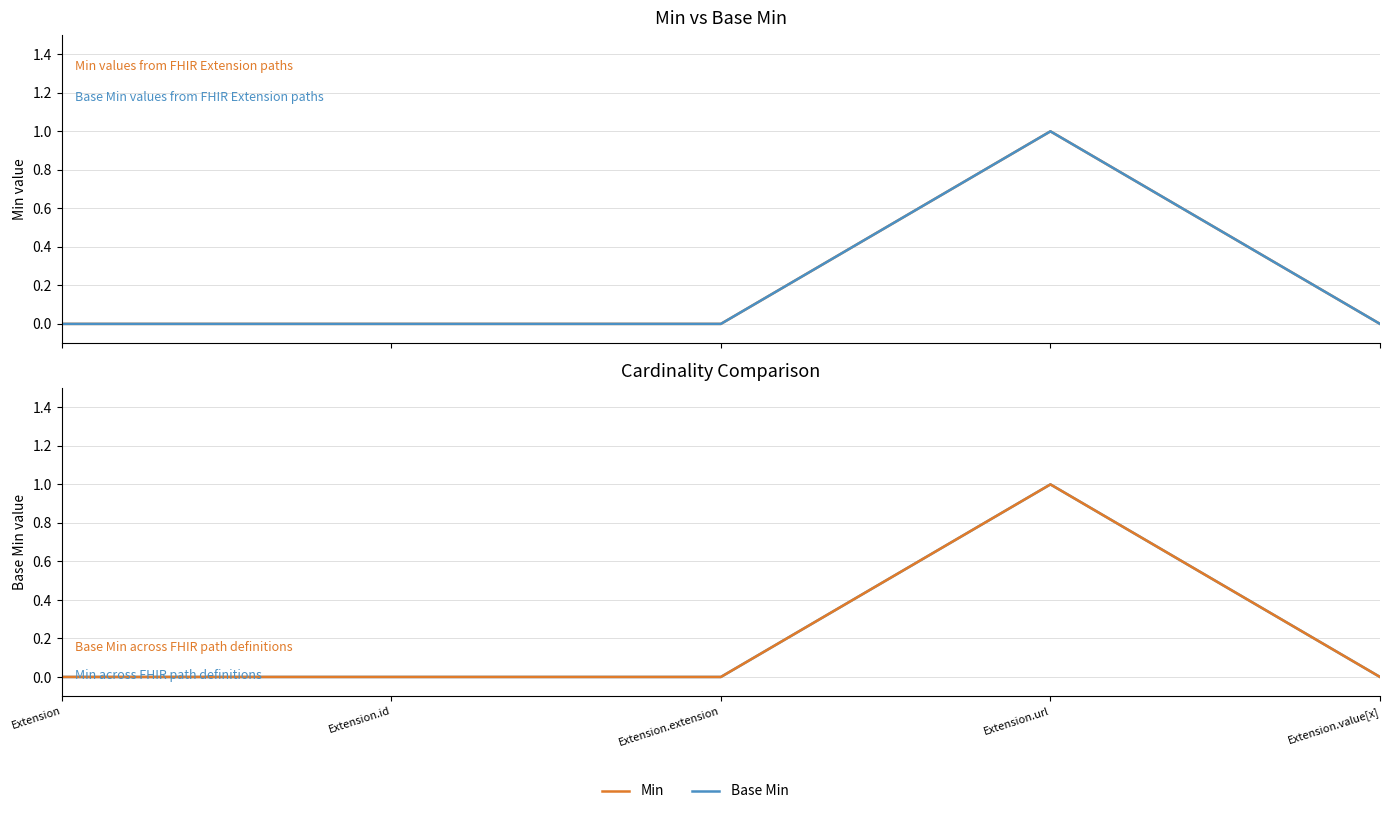

What position from the right is Extension.url?

2